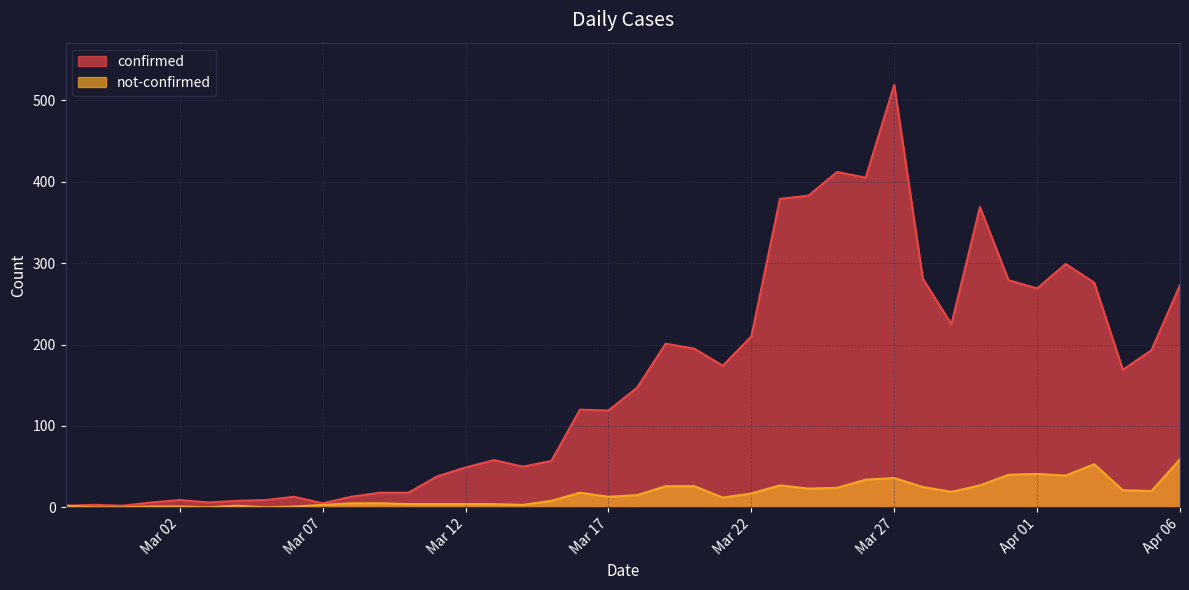

What is the label of the 27th point from the left?

2020-03-24